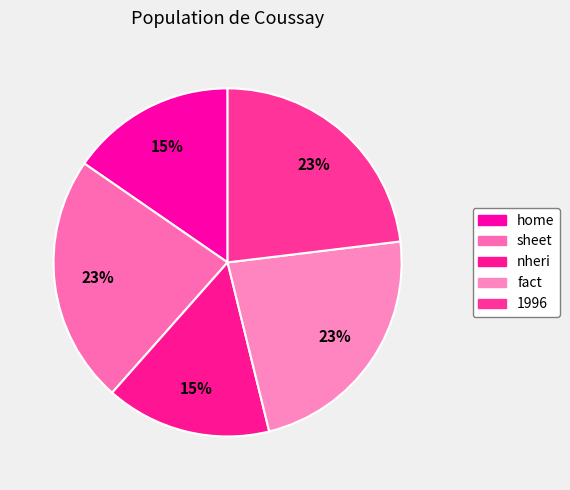

Which slice is the largest?

sheet